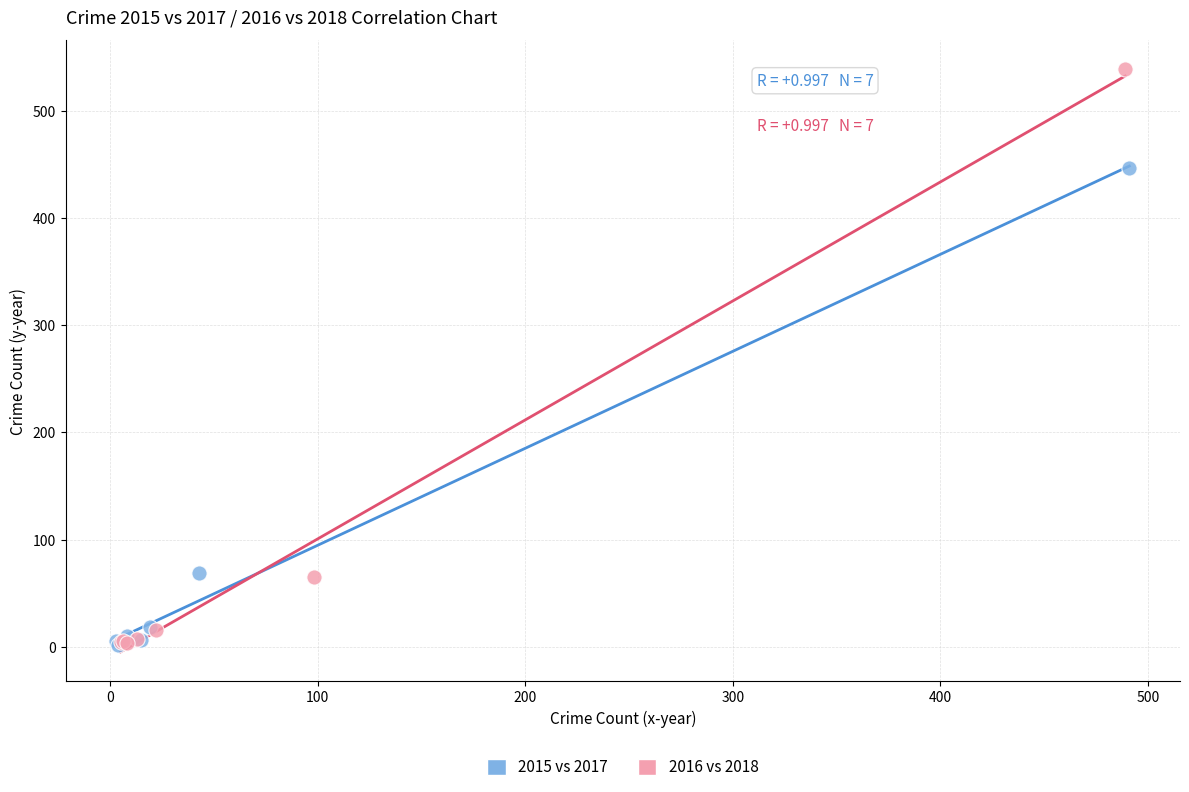

Which series has the largest Y range (max minus min)?

2016 vs 2018